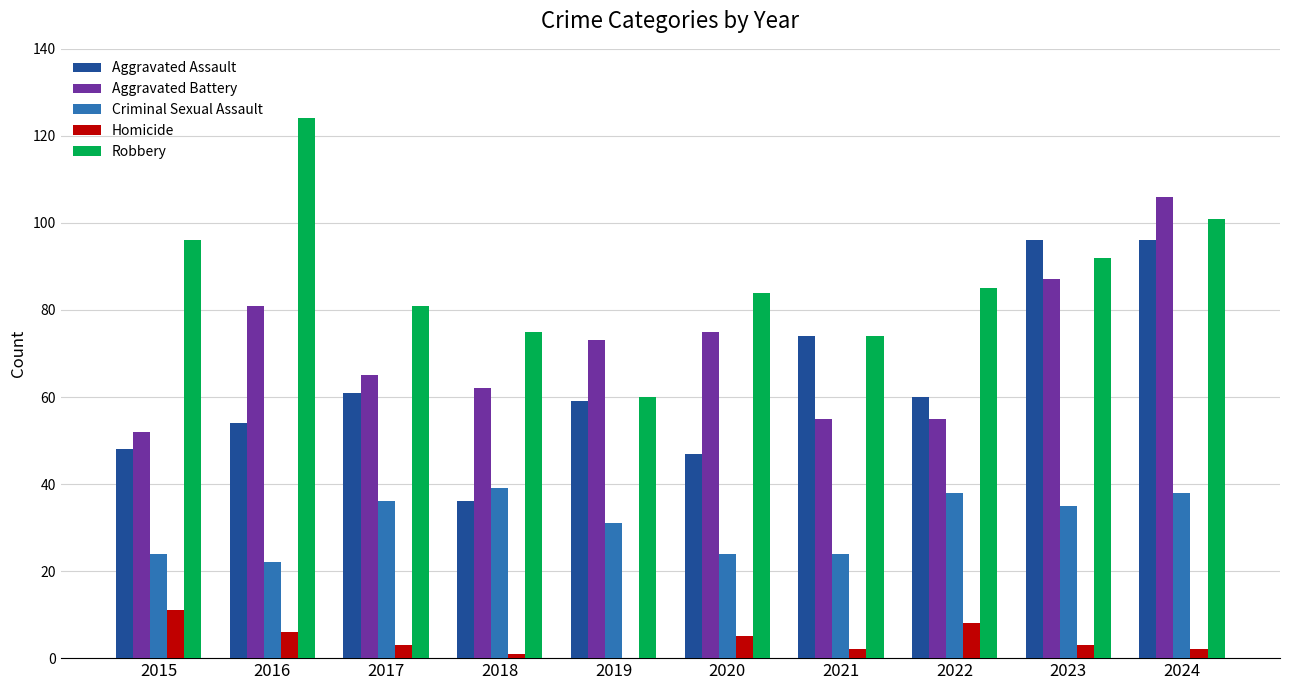

The value of Criminal Sexual Assault at 2021 is 24. True or false?

True